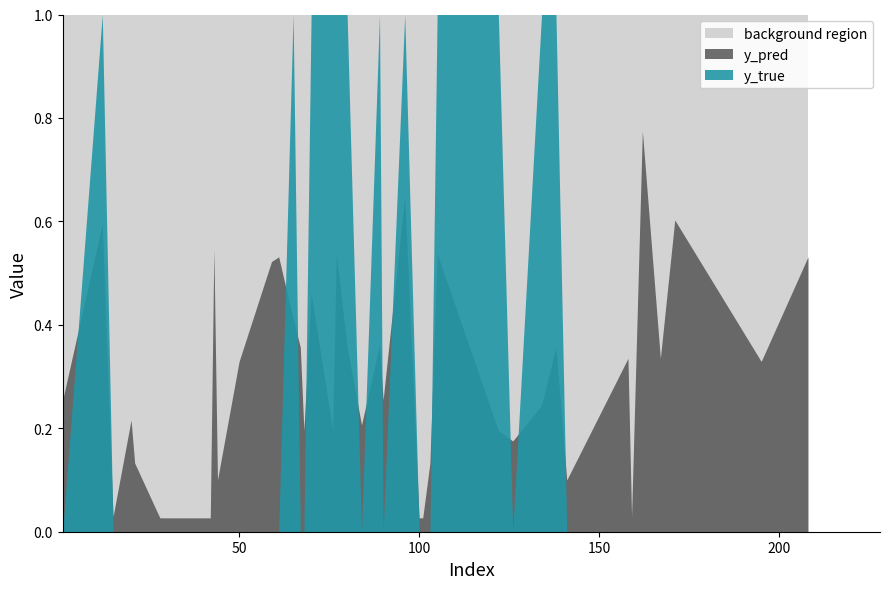

Is the value of y_true at 100 greater than the value of y_pred at 59?

No